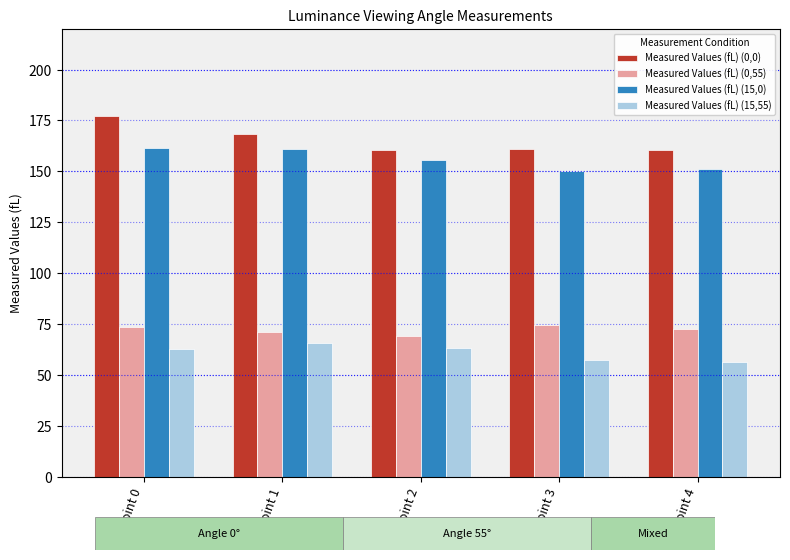

Rank the series by their maximum value, from lowest to highest.

Measured Values (fL) (15,55), Measured Values (fL) (0,55), Measured Values (fL) (15,0), Measured Values (fL) (0,0)